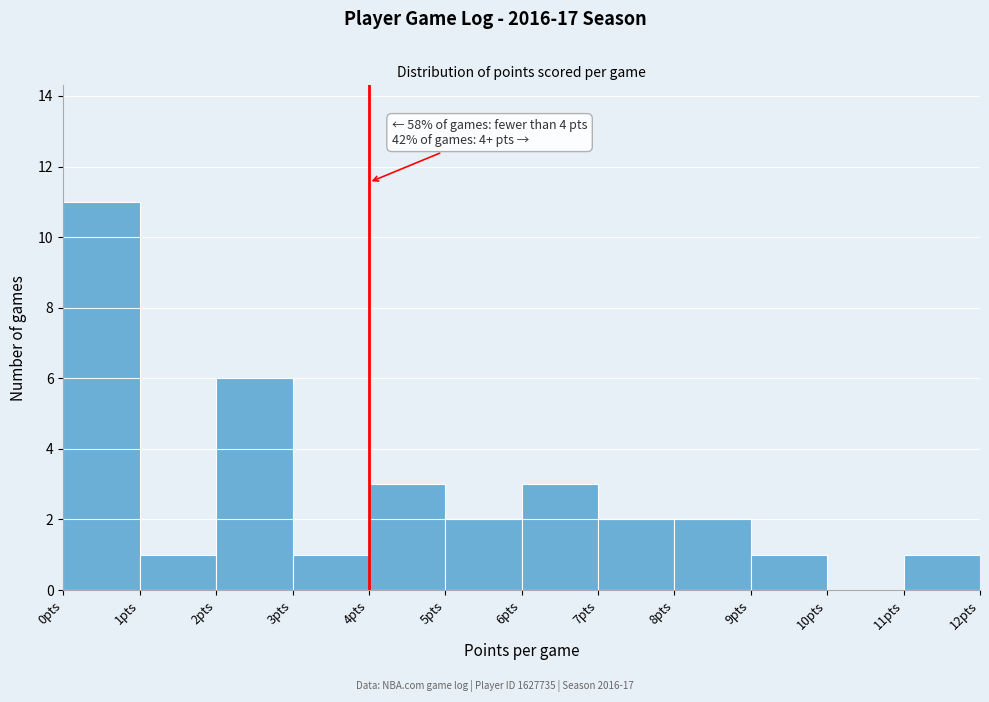

Over which range of the x-axis is the bar tallest?

0 to 1